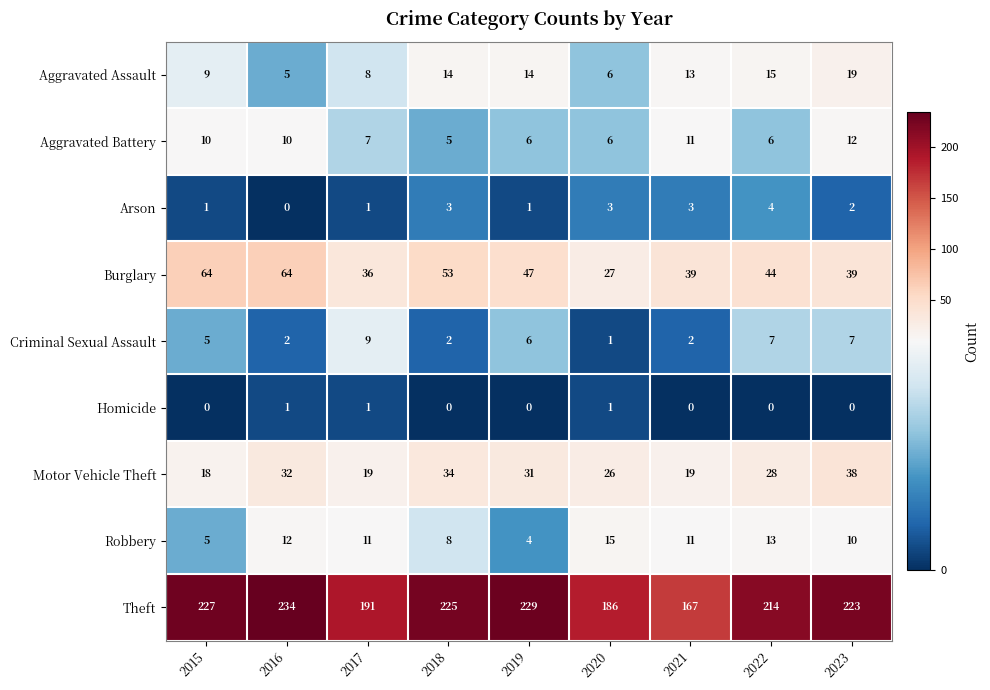

Rank the series by their maximum value, from highest to lowest.

Theft, Burglary, Motor Vehicle Theft, Aggravated Assault, Robbery, Aggravated Battery, Criminal Sexual Assault, Arson, Homicide